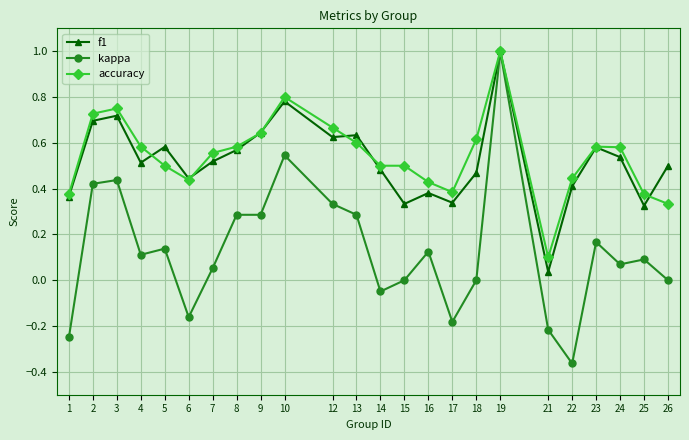

How many categories are shown in the chart?

24